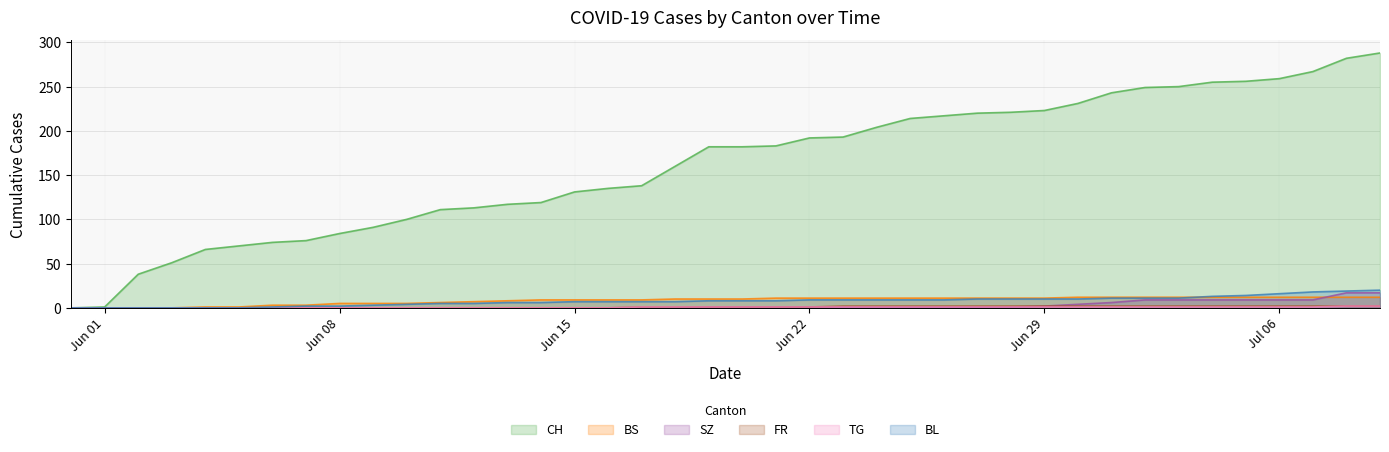

What is the highest value of the BS series?

12